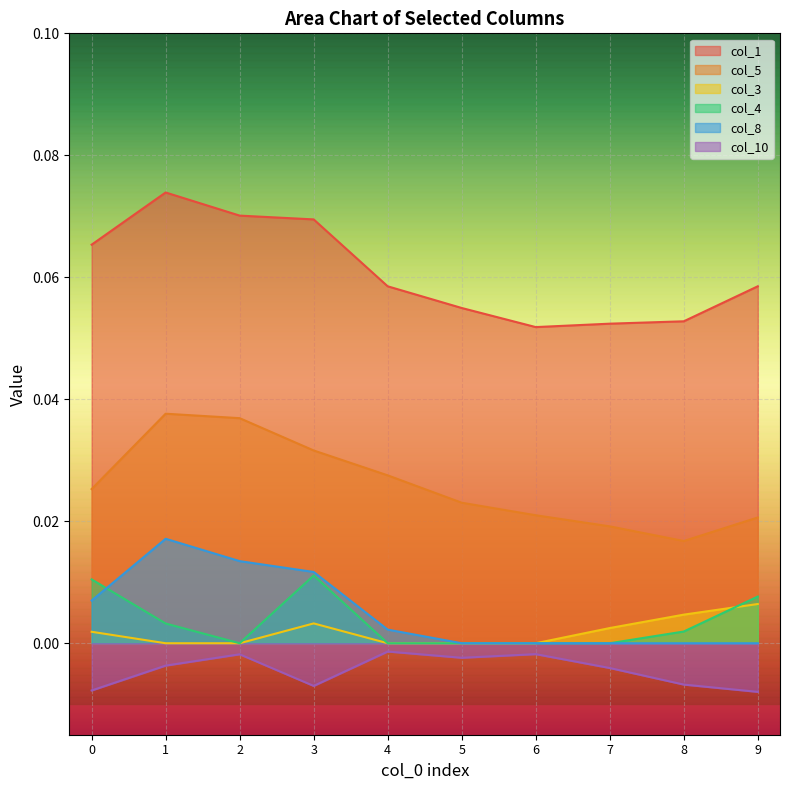

Does the chart display data point markers on the line(s)?

No